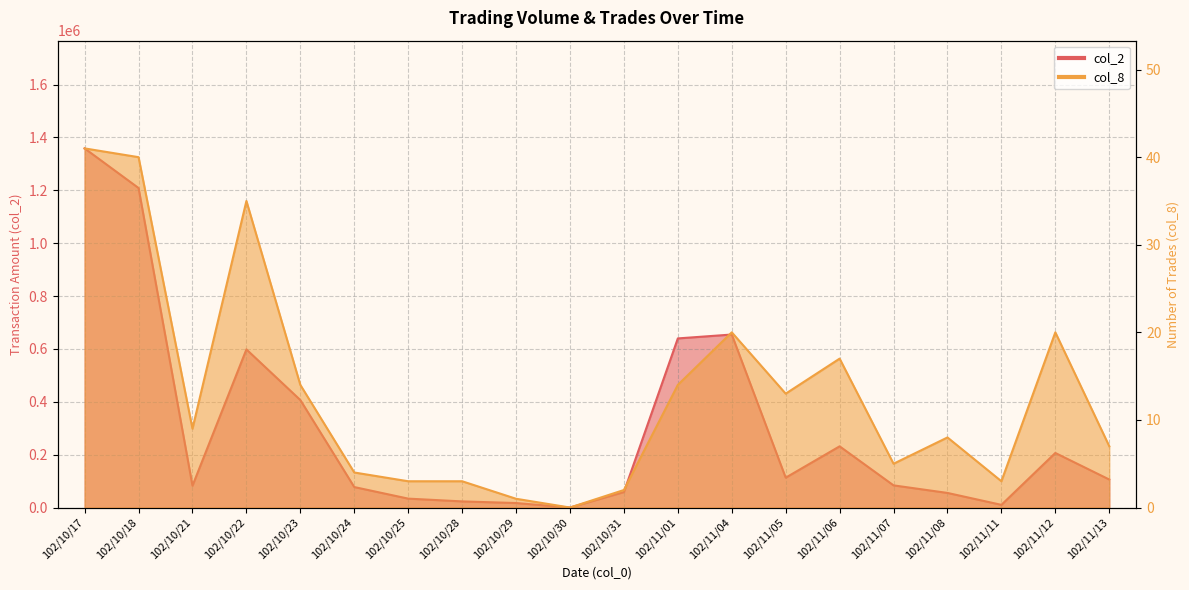

Reading right to left, what are all the values shown in this chart?

col_2: 102/11/13=105990	102/11/12=206410	102/11/11=10150	102/11/08=55220	102/11/07=83840	102/11/06=231570	102/11/05=112920	102/11/04=654490	102/11/01=639800	102/10/31=58500	102/10/30=0	102/10/29=17000	102/10/28=23180	102/10/25=33700	102/10/24=77470	102/10/23=406650	102/10/22=598250	102/10/21=82530	102/10/18=1208790	102/10/17=1358660
col_8: 102/11/13=7	102/11/12=20	102/11/11=3	102/11/08=8	102/11/07=5	102/11/06=17	102/11/05=13	102/11/04=20	102/11/01=14	102/10/31=2	102/10/30=0	102/10/29=1	102/10/28=3	102/10/25=3	102/10/24=4	102/10/23=14	102/10/22=35	102/10/21=9	102/10/18=40	102/10/17=41